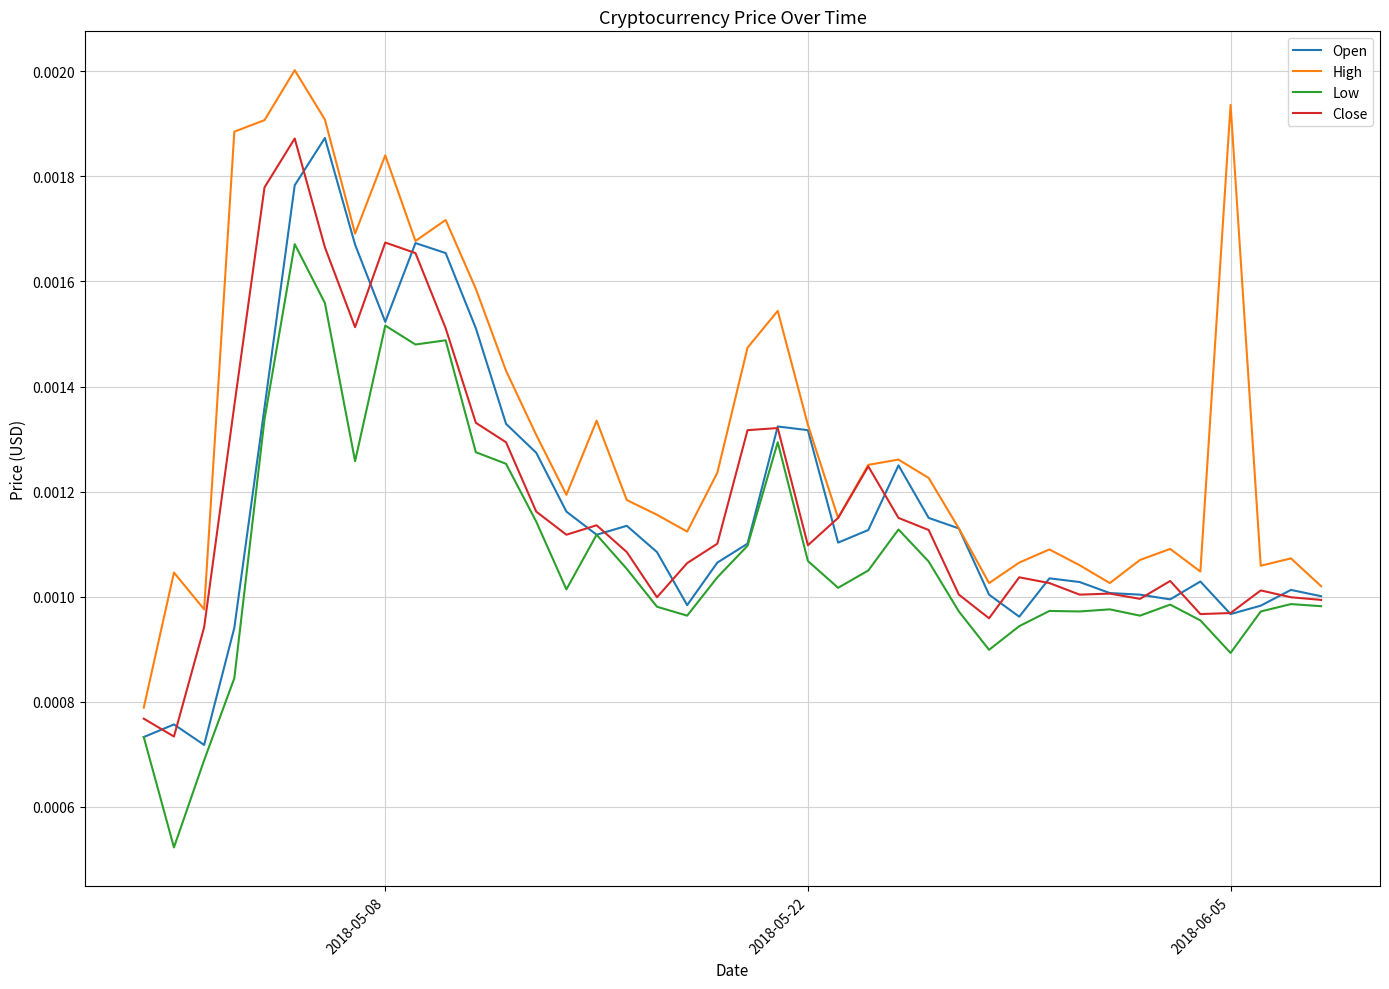

True or false: High and Low intersect in this chart.

False